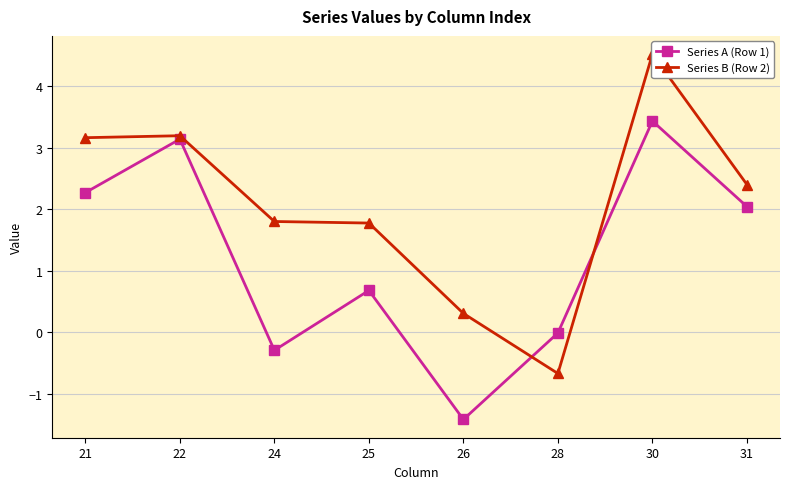

Reading left to right, extract all data points from this chart.

Series A (Row 1): 2.3	3.1	-0.3	0.7	-1.4	-0.0	3.4	2.0
Series B (Row 2): 3.2	3.2	1.8	1.8	0.3	-0.7	4.5	2.4